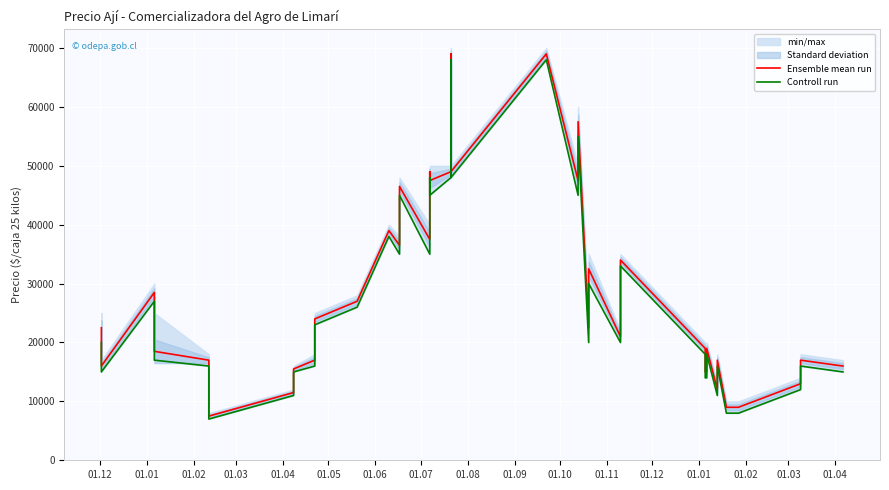

True or false: Controll run and Ensemble mean run cross at least once.

False